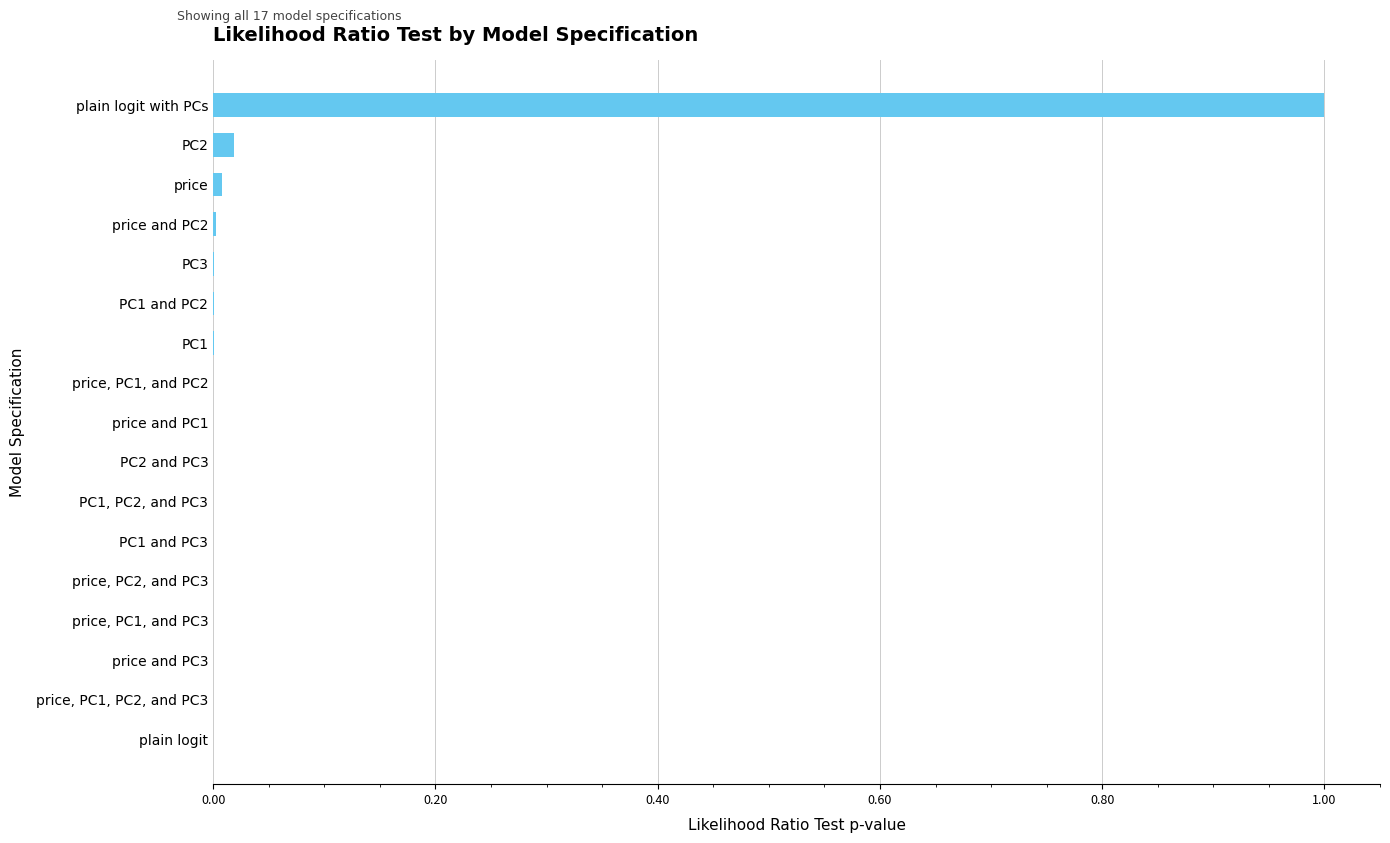

What value does the data have at plain logit with PCs?

1.0